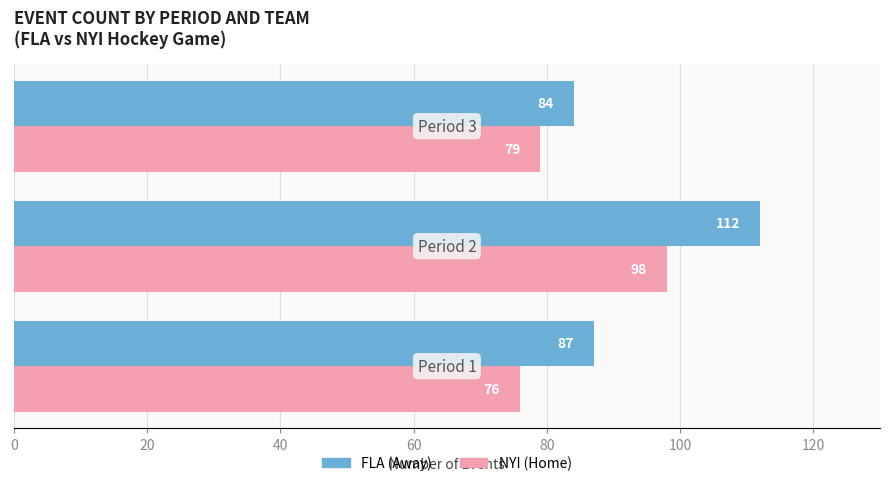

What is the greatest value displayed?

112